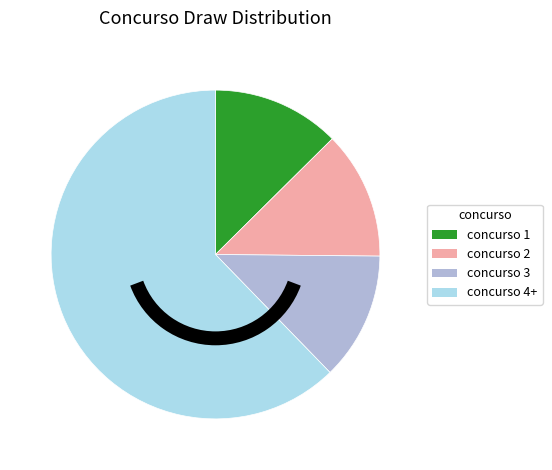

Is there any slice that represents more than half of the pie?

Yes